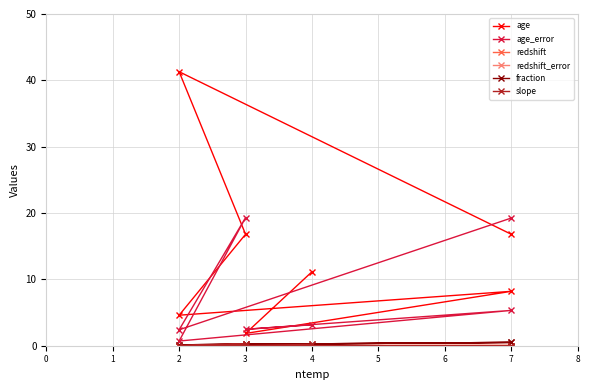

At how many categories does at least one series exceed 30?

1